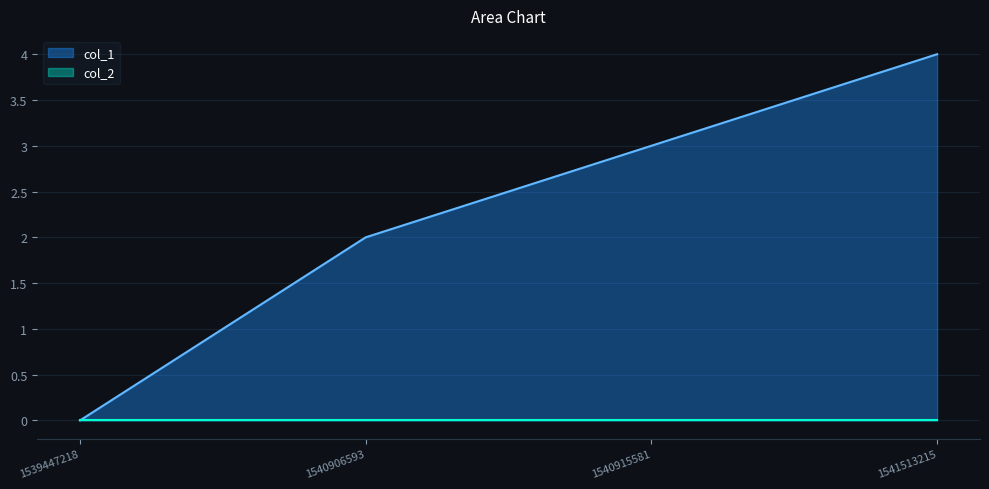

What is the value of the 4th point from the left?

4